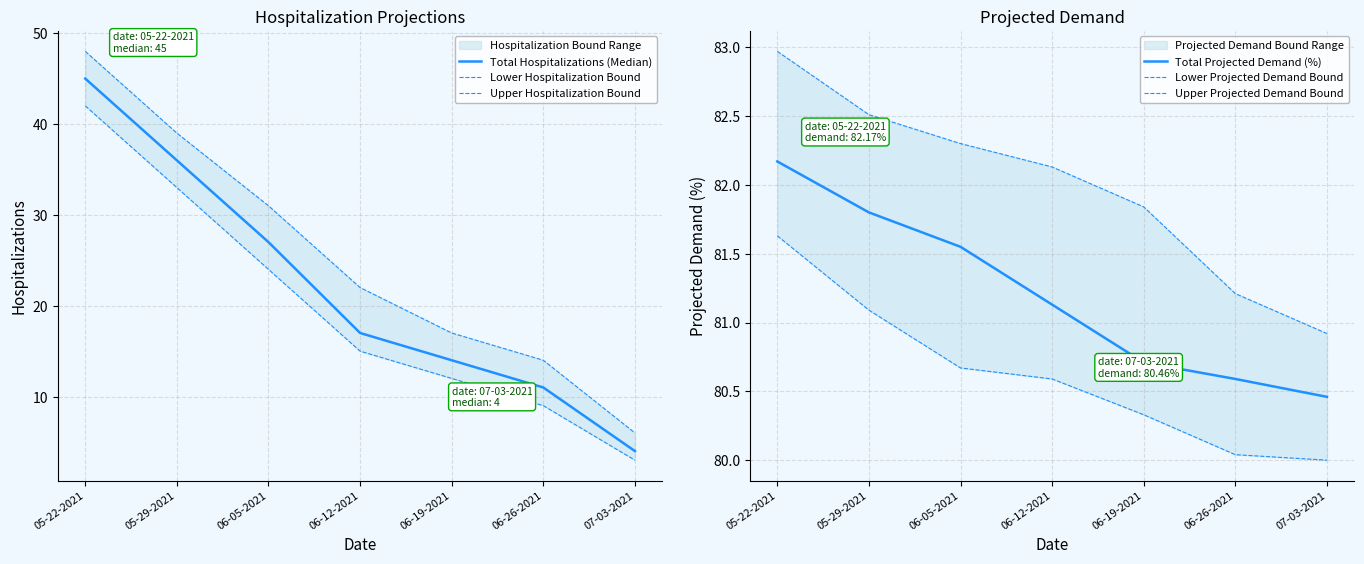

Where is Upper Projected Demand Bound nearest to the value 81?

07-03-2021